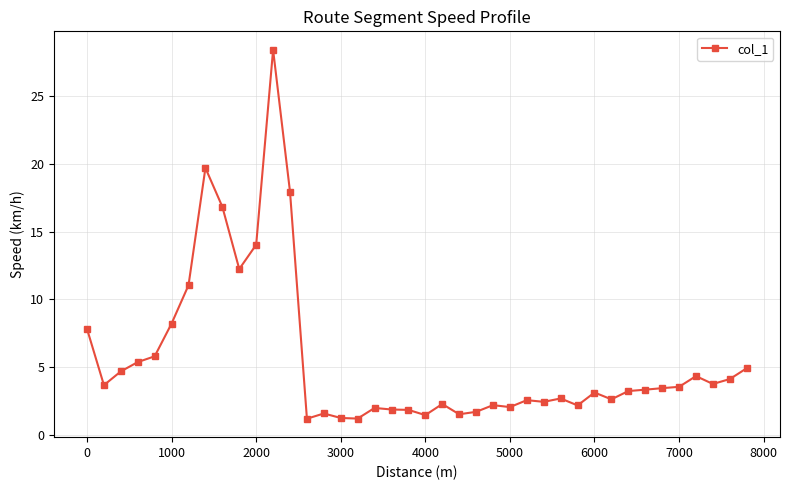

What is the average value?

5.6